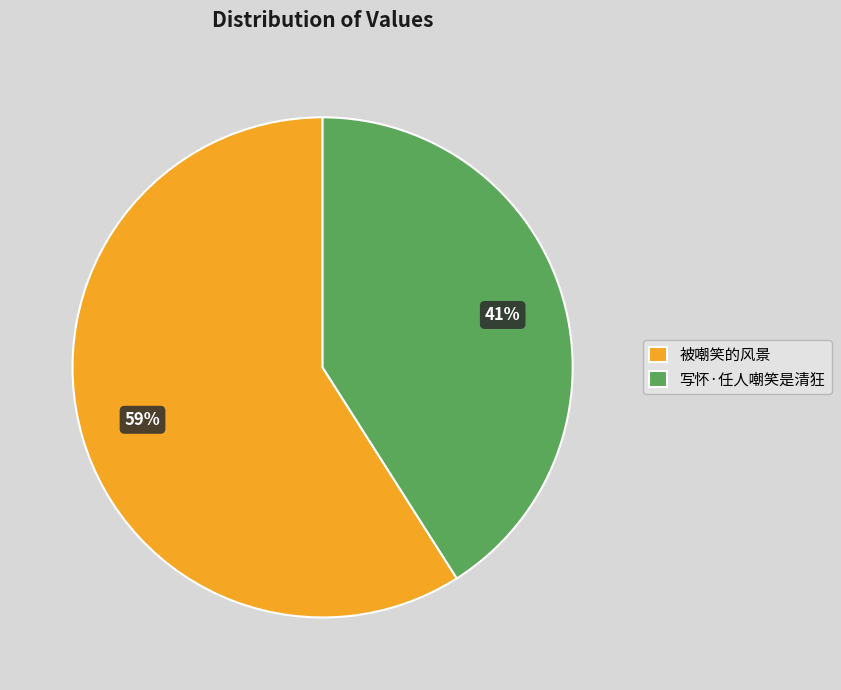

Is it true that 写怀·任人嘲笑是清狂 is 33% of the pie?

False